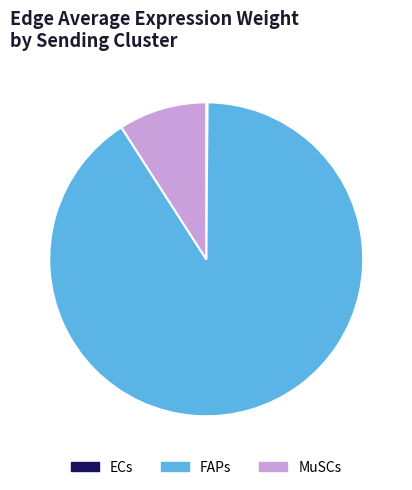

True or false: FAPs accounts for 91% of the total.

True